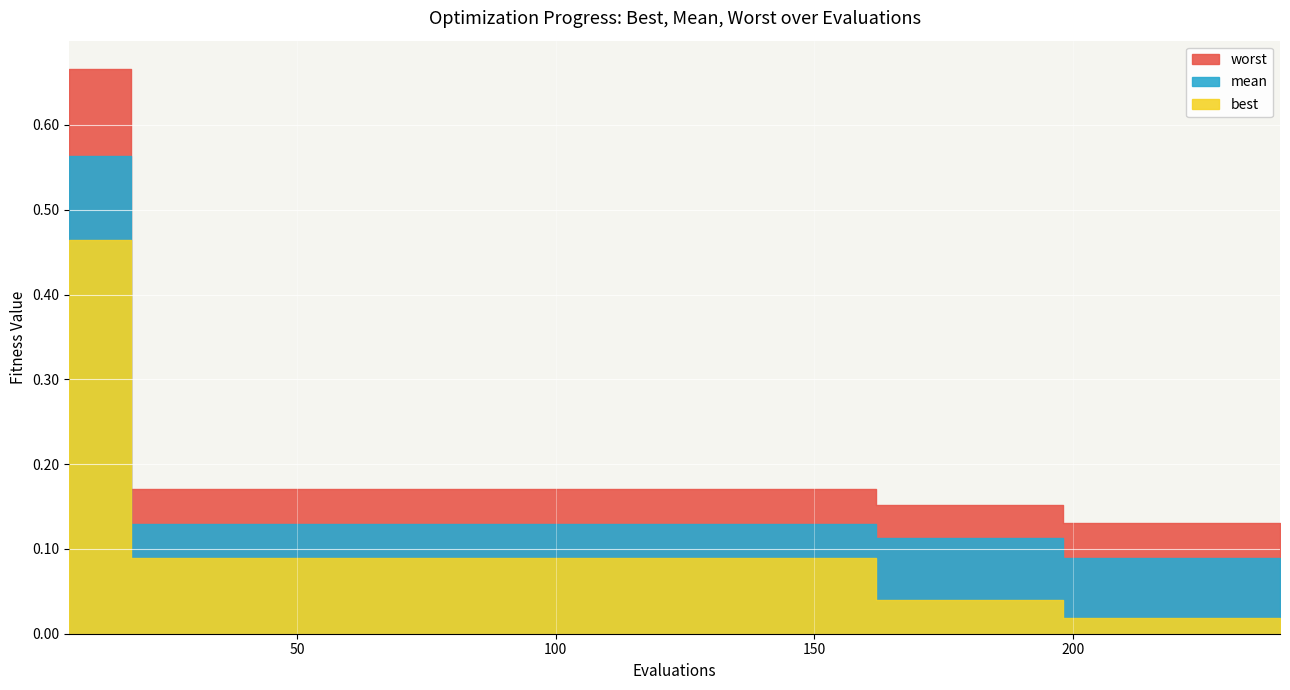

List the series in order of their overall mean, highest first.

worst, mean, best